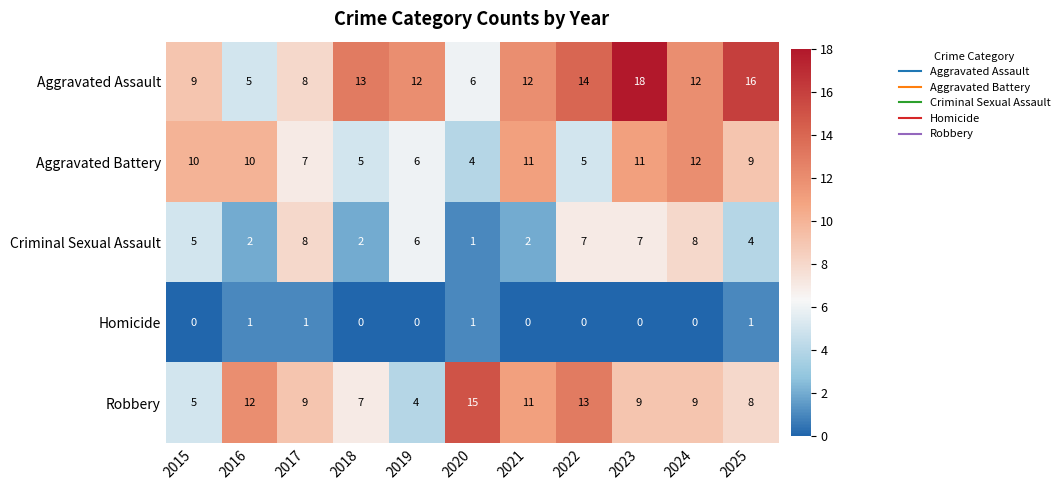

True or false: Homicide has a value of 0 at 2023.

True